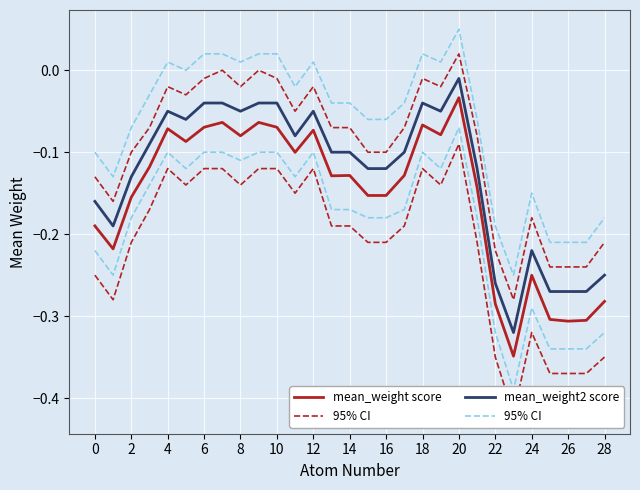

Between 10 and 28, which series saw the biggest shift?

mean_weight 95% CI lower